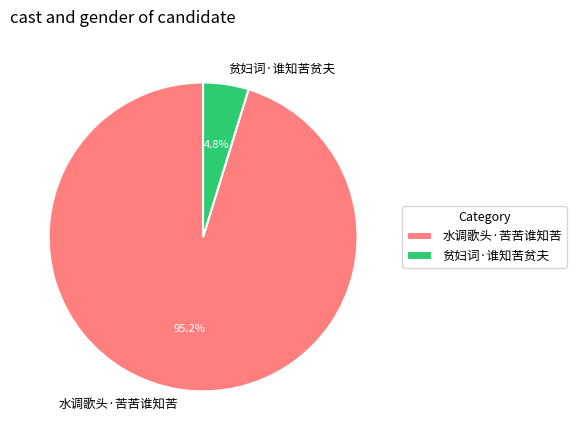

What is the total percentage of 水调歌头·苦苦谁知苦 and 贫妇词·谁知苦贫夫?

100.0%